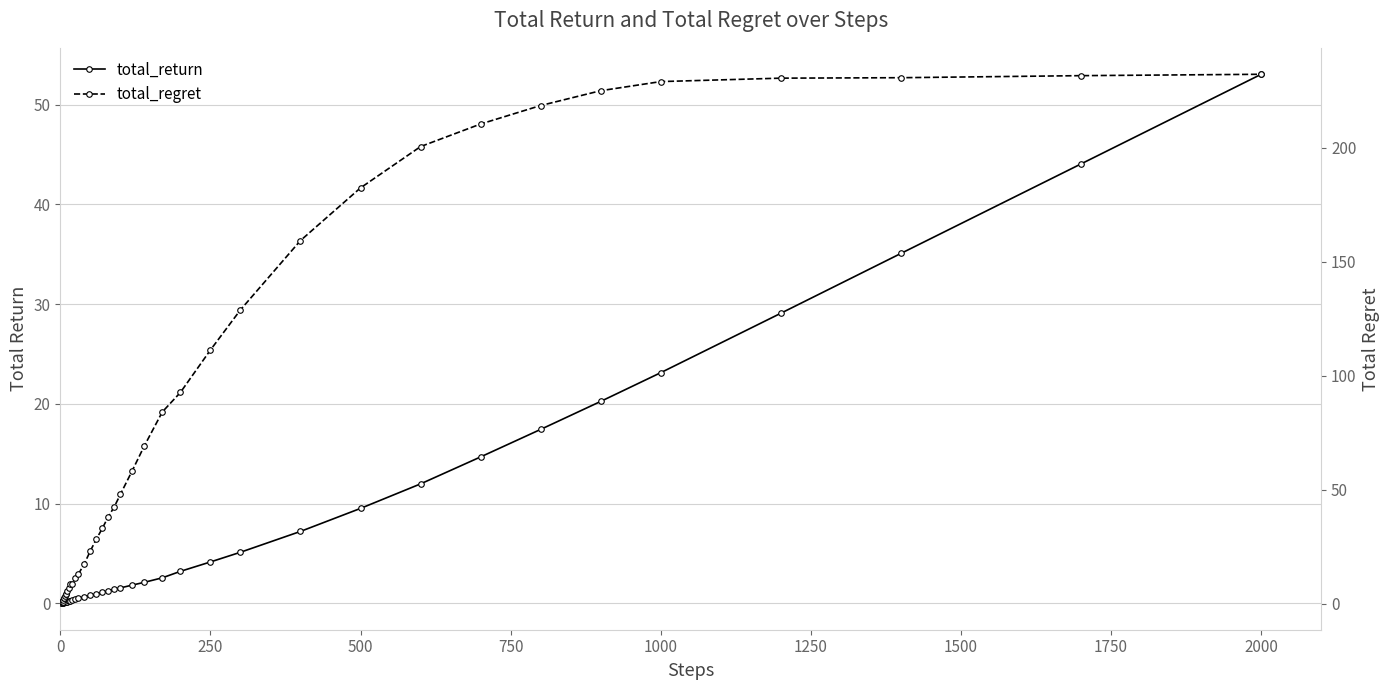

What is the maximum value shown in the chart?

232.2